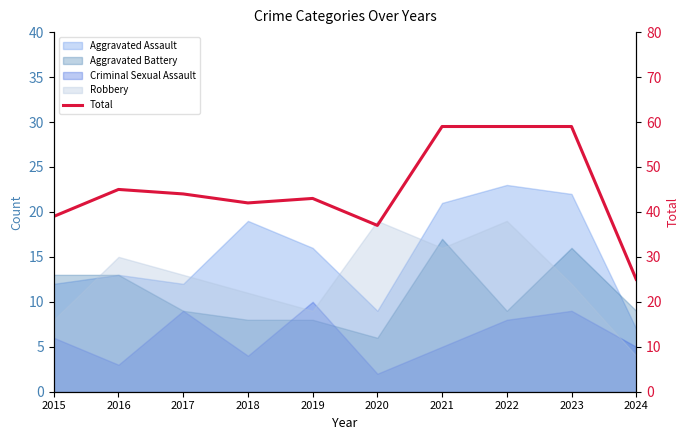

What is the average value?

45